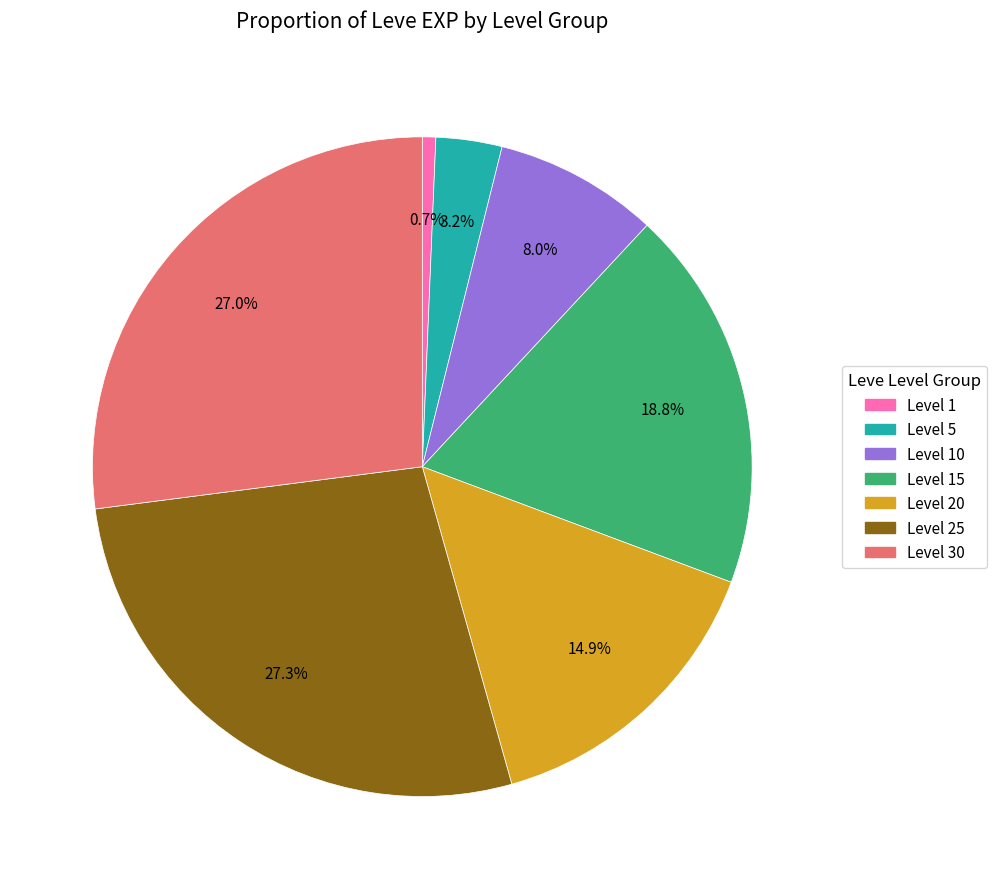

Does any single category account for the majority?

No